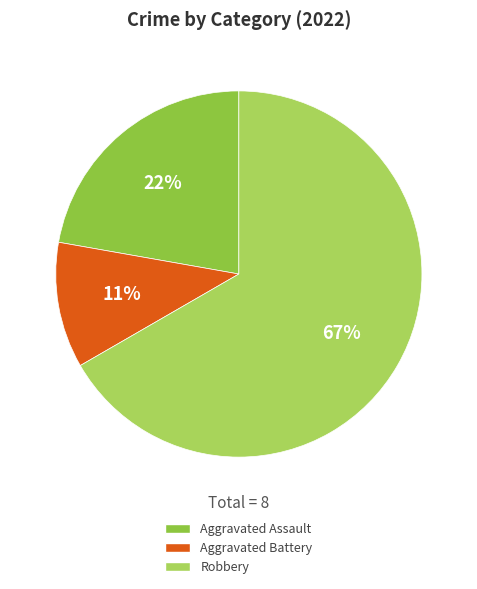

To the nearest percent, what percentage of the pie is Aggravated Battery?

11%